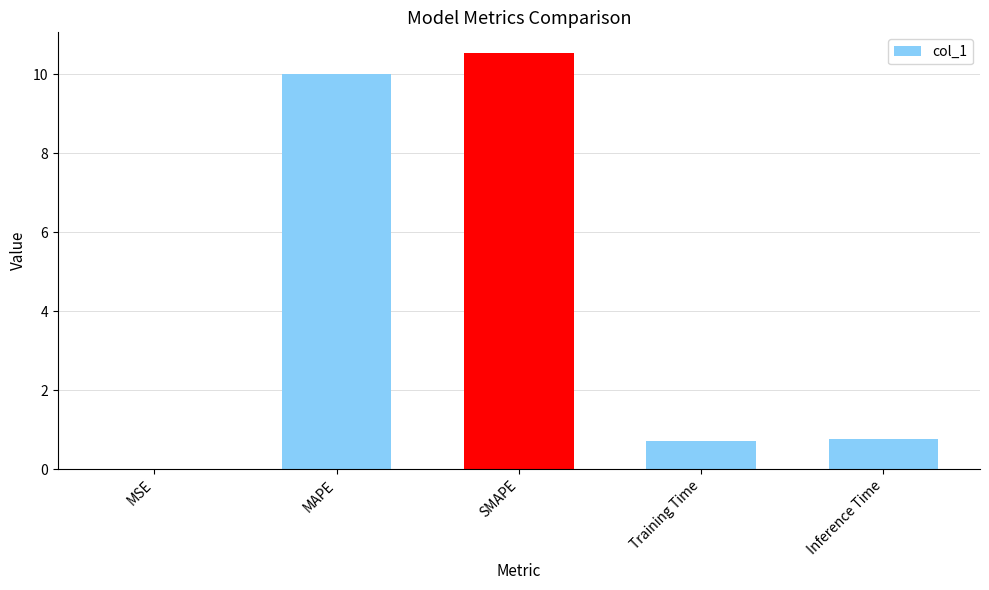

What is the sum of all values?

22.0